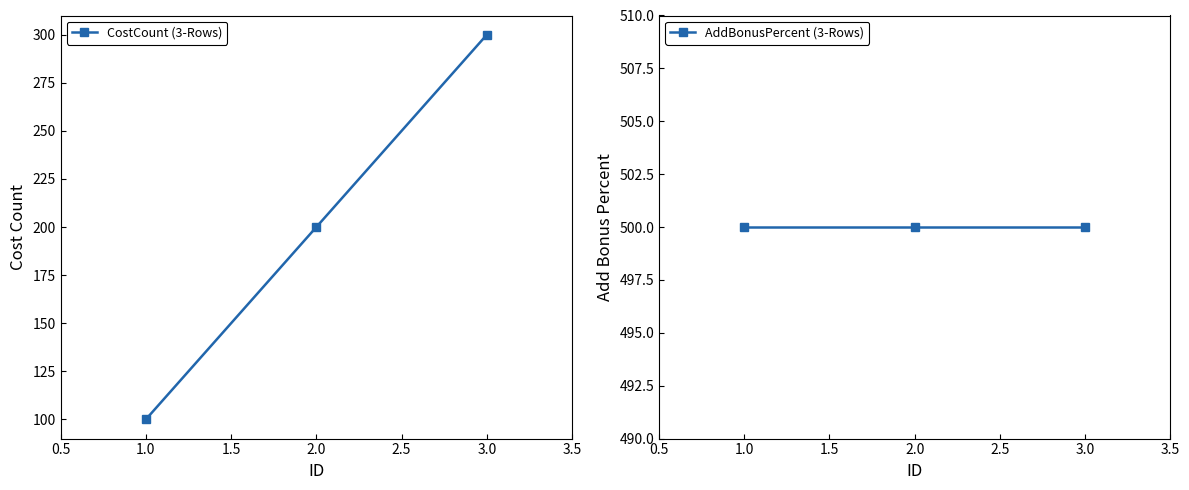

Does the chart display data point markers on the line(s)?

Yes